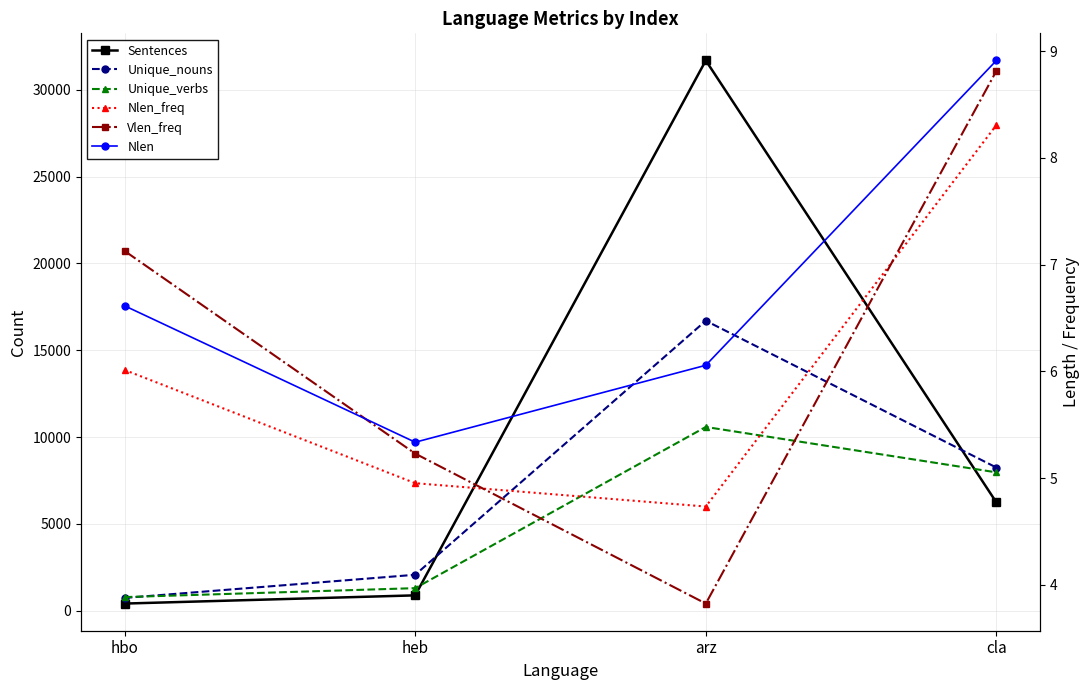

How many categories are shown in the chart?

4